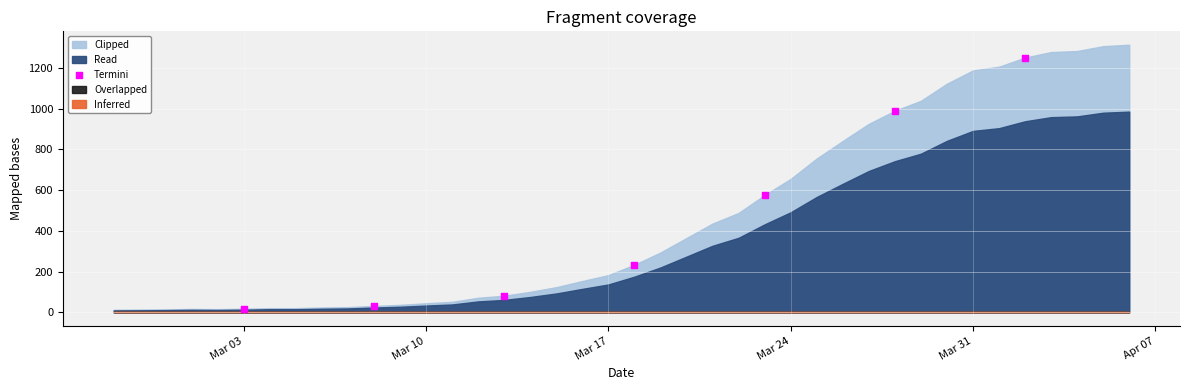

What Y value in the scatter plot is closest to 634?

576